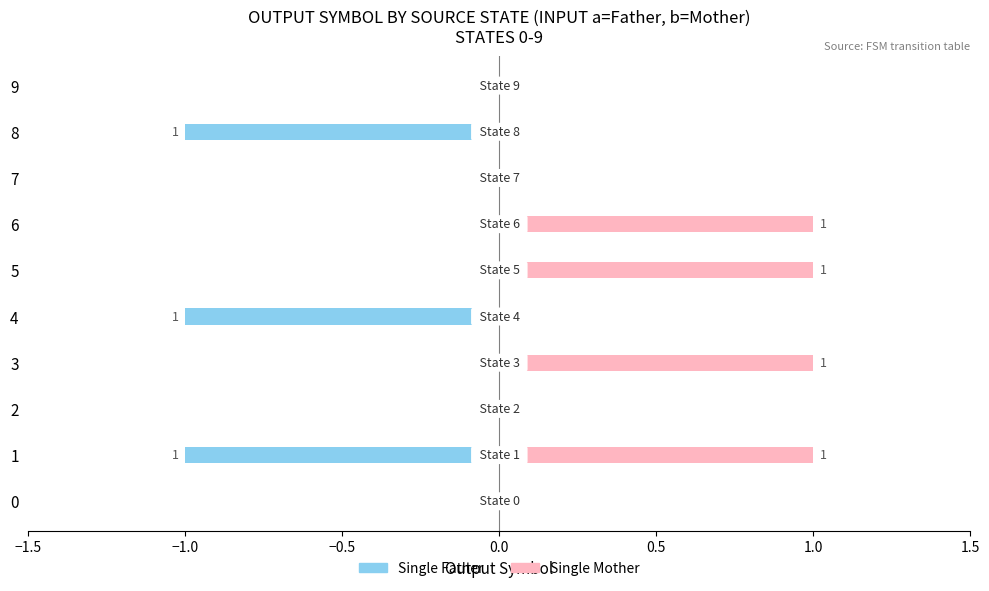

Is it true that Single Father equals 0 at 6?

False